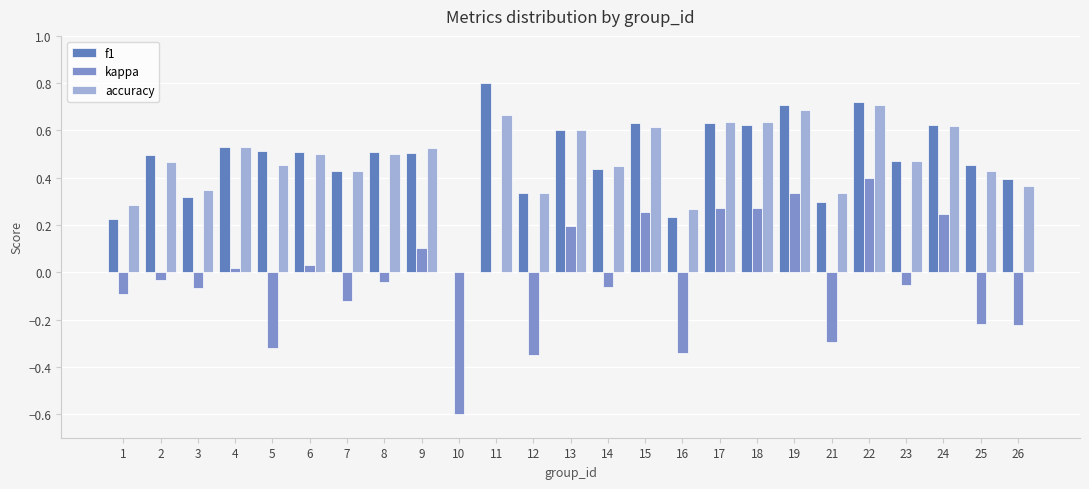

How many groups of bars are there?

25